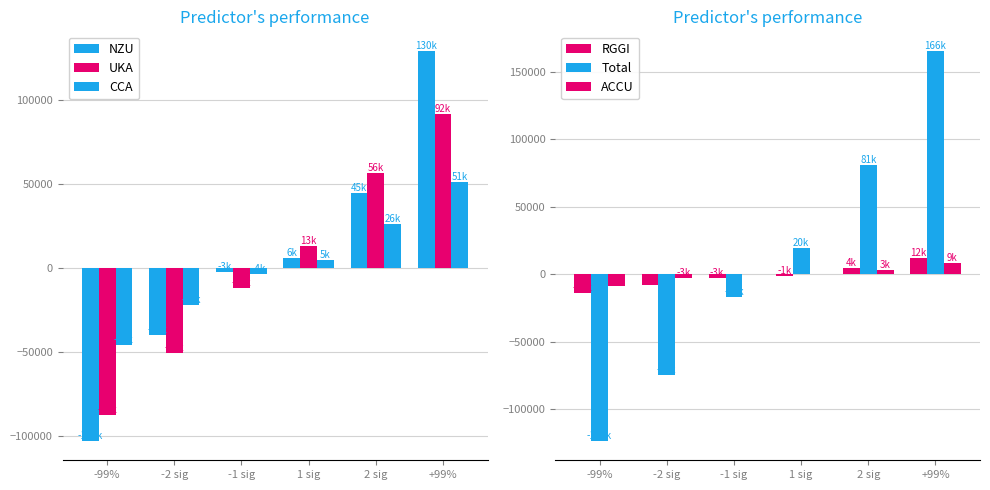

List the series in order of their peak value, highest first.

Total, NZU, UKA, CCA, RGGI, ACCU